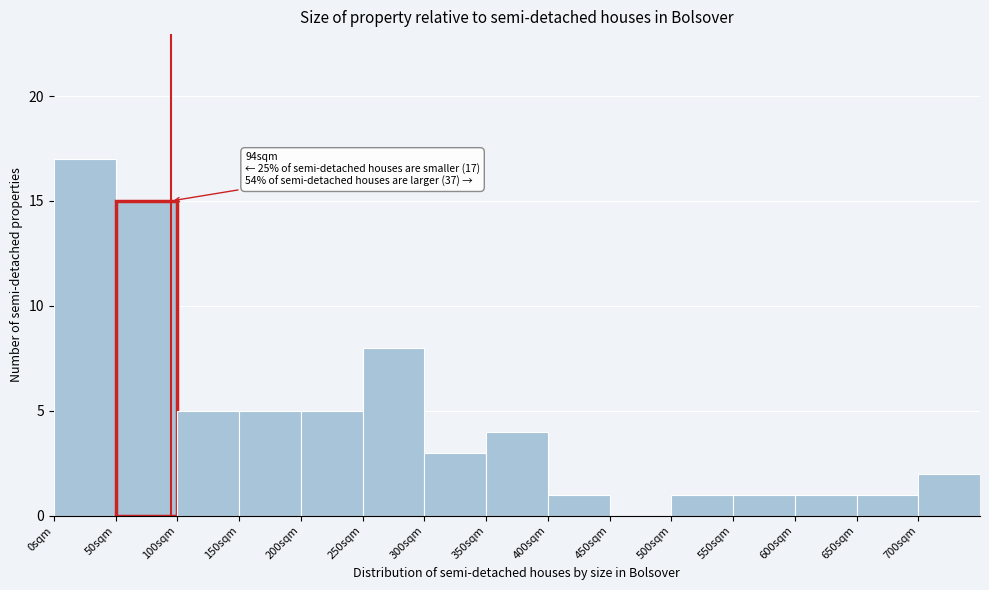

Which range on the x-axis has the tallest bar?

0 to 50